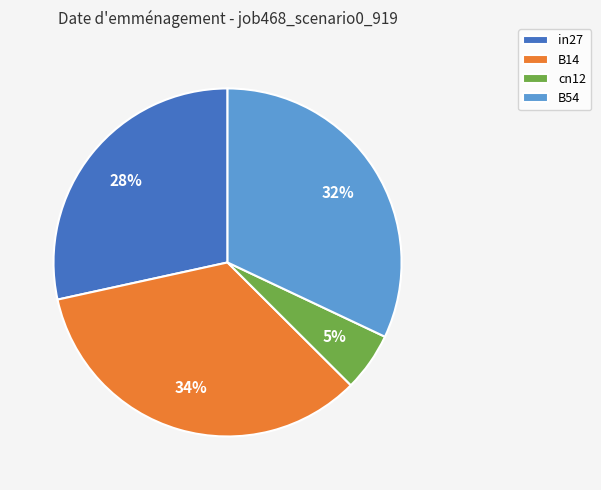

To the nearest percent, what is the difference between the largest and smallest slice percentages?

29%